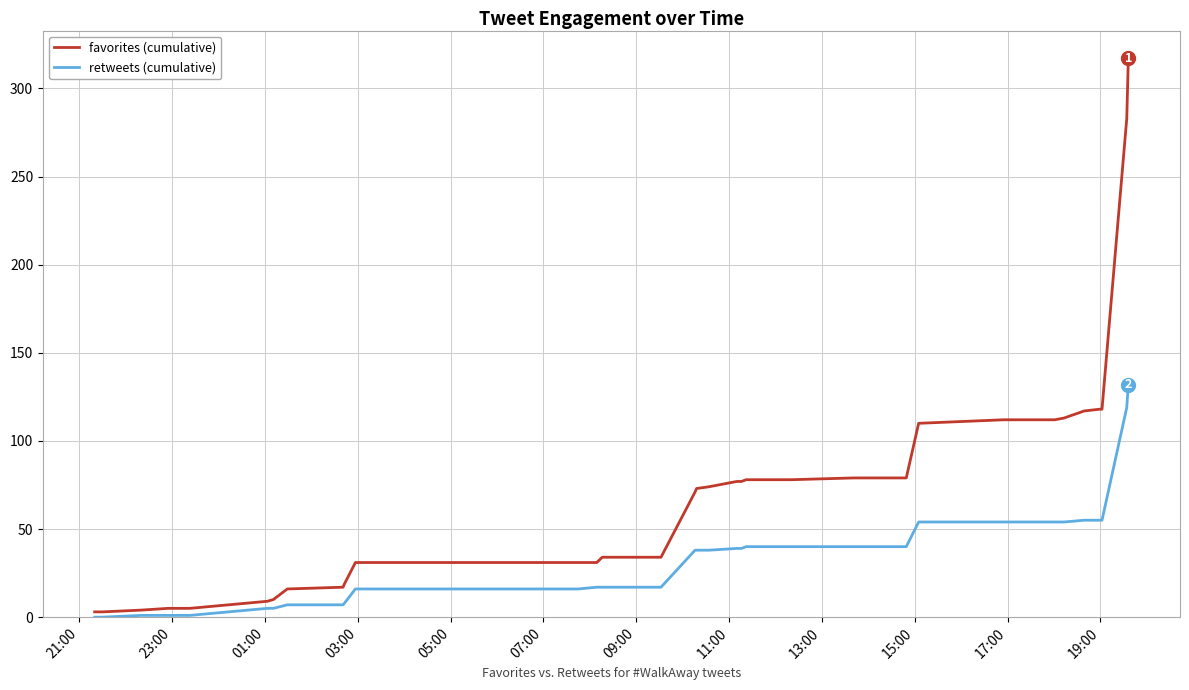

What is the difference between the maximum and minimum values in the retweets (cumulative) series?

132